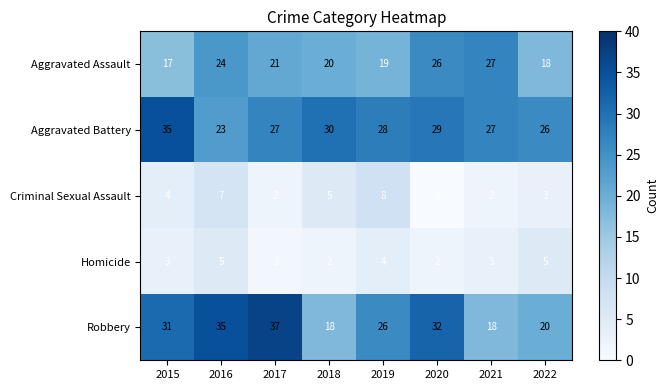

How many values in the Robbery series are below 31?

4